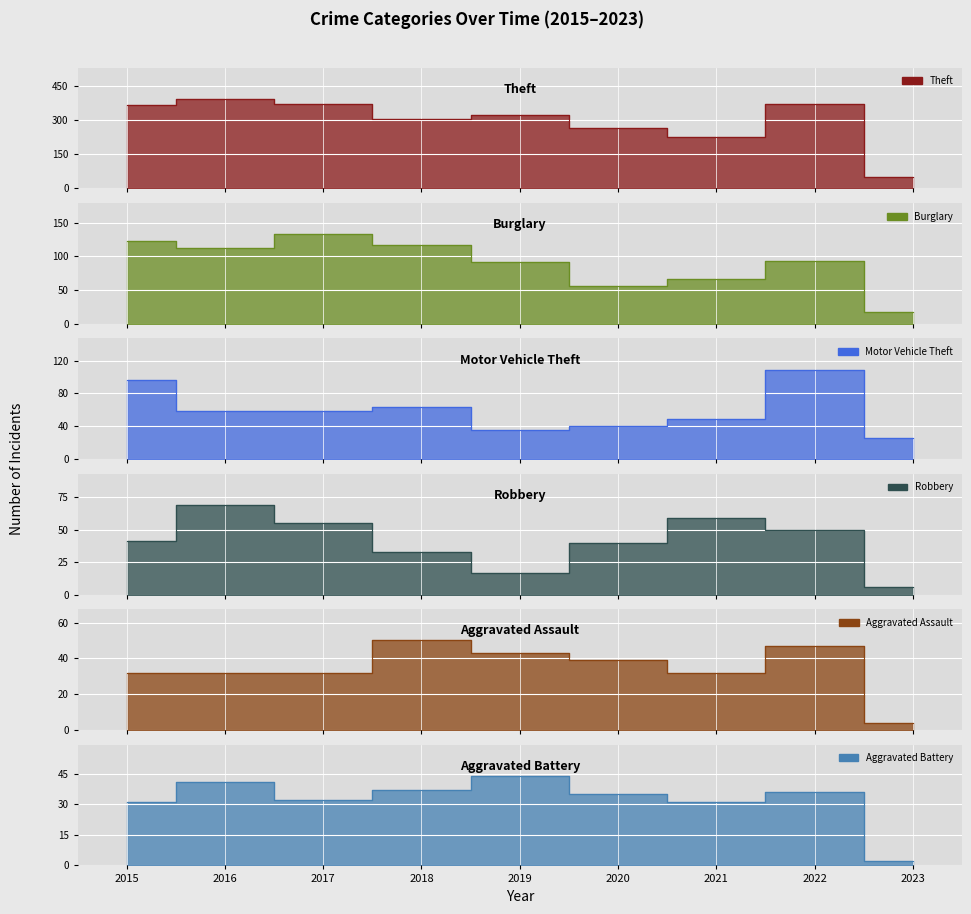

True or false: Aggravated Assault and Theft intersect in this chart.

False